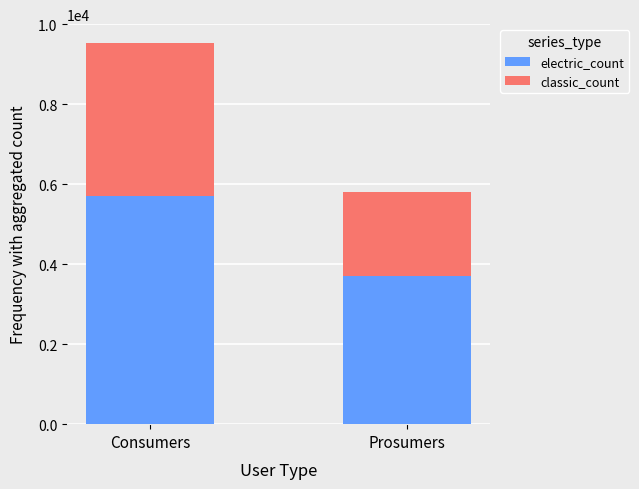

What is the total value across all series at Prosumers?

5808